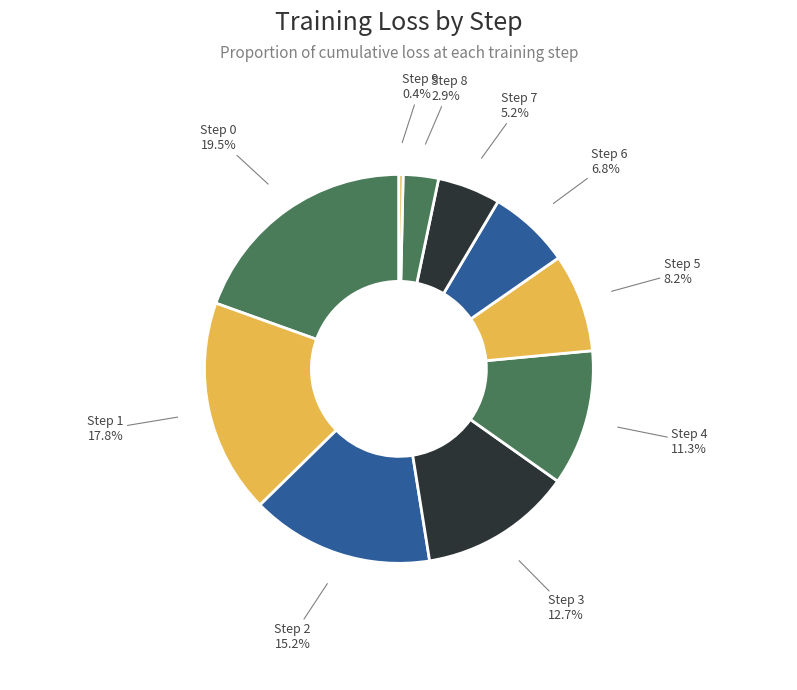

To the nearest percent, what is the average slice percentage?

10%